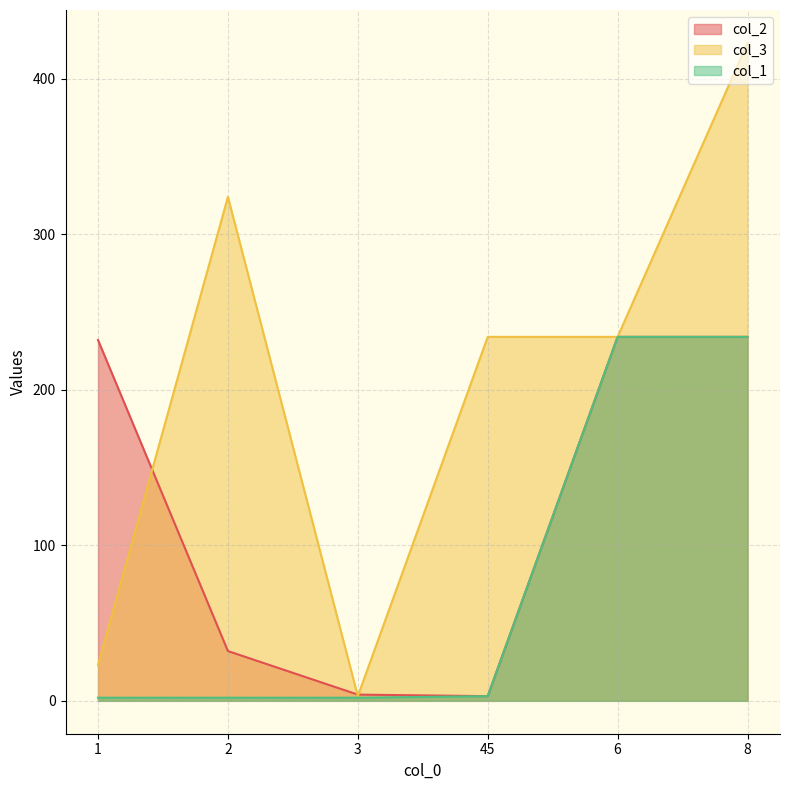

The value of col_1 at 3 is 3. True or false?

False